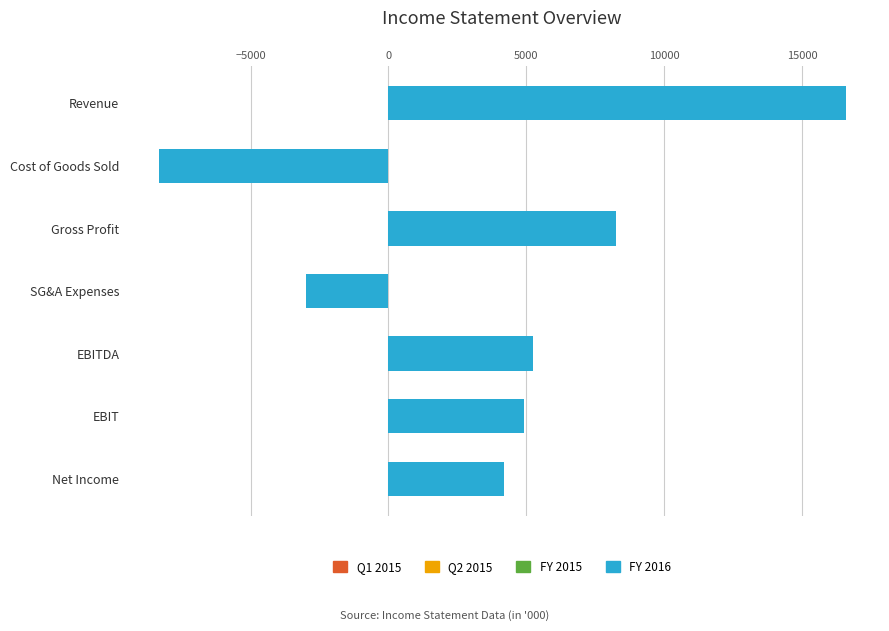

What is the difference between the maximum and minimum values?

24915.8